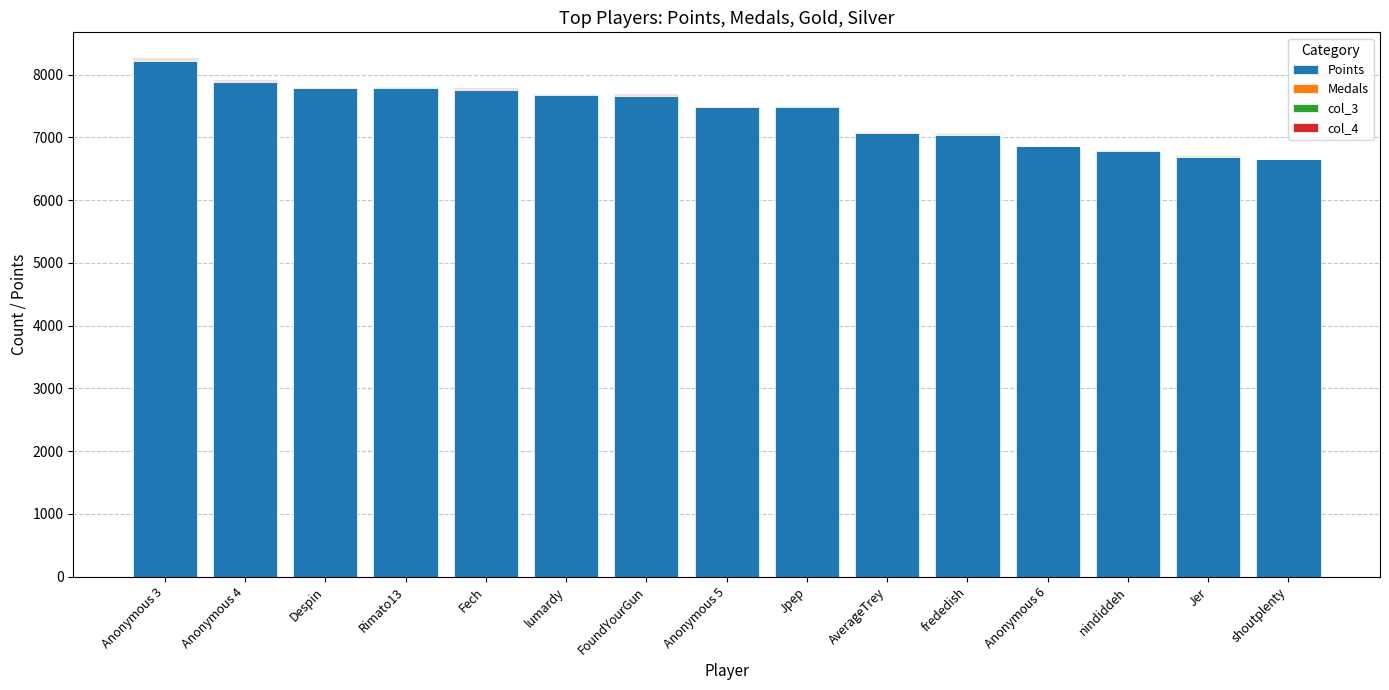

At which label does Points reach its peak?

Anonymous 3